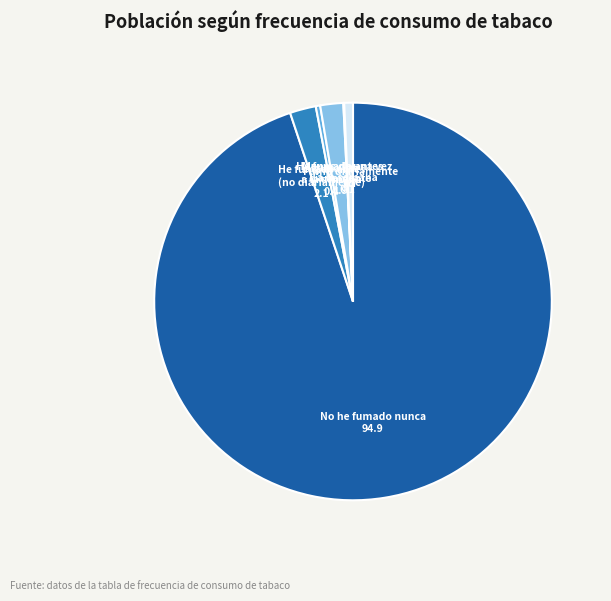

Is there any slice that represents more than half of the pie?

Yes